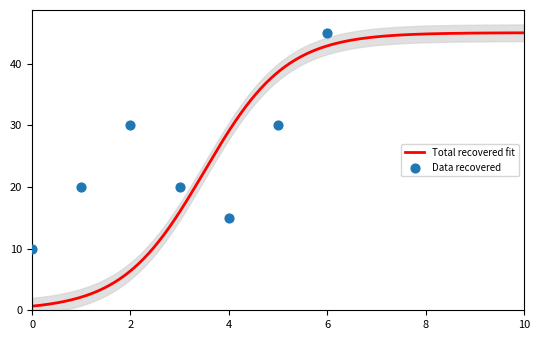

What is the change in value from 0 to 4?

+5